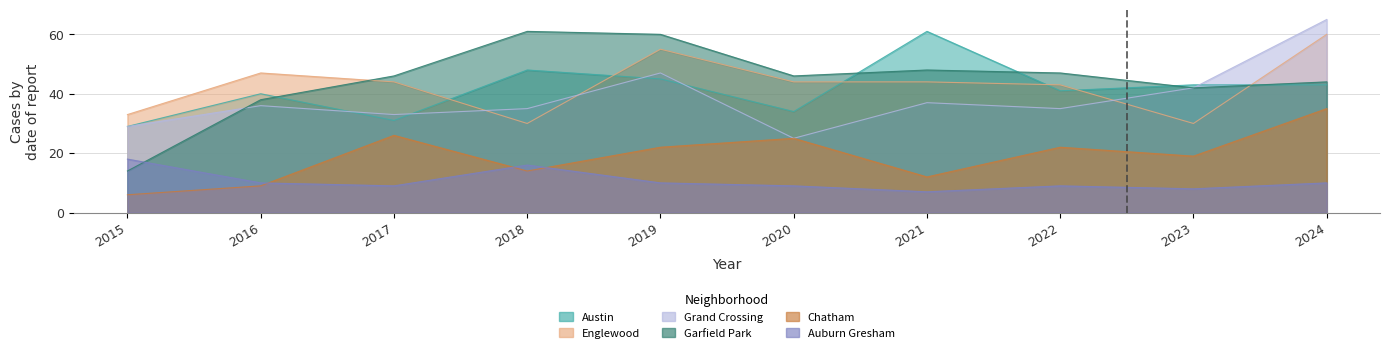

Where is the first local minimum for Chatham?

2018